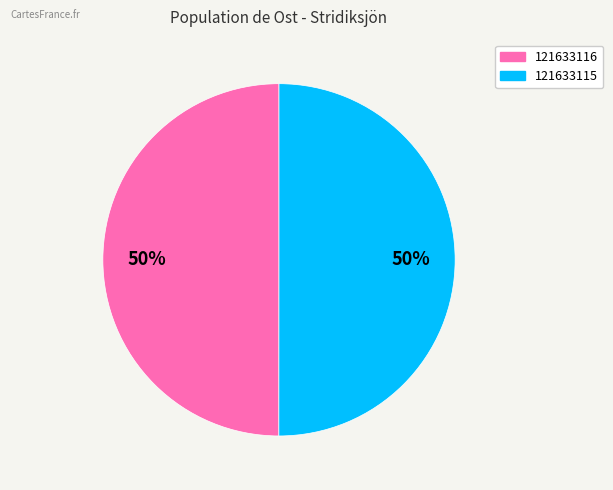

Is the sum of 121633116 and 121633115 greater than half?

Yes